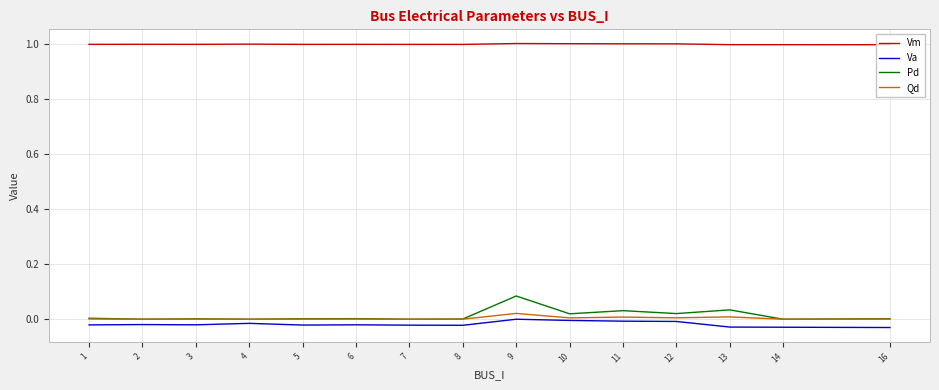

True or false: Qd has a value of 0.0 at 5.

True